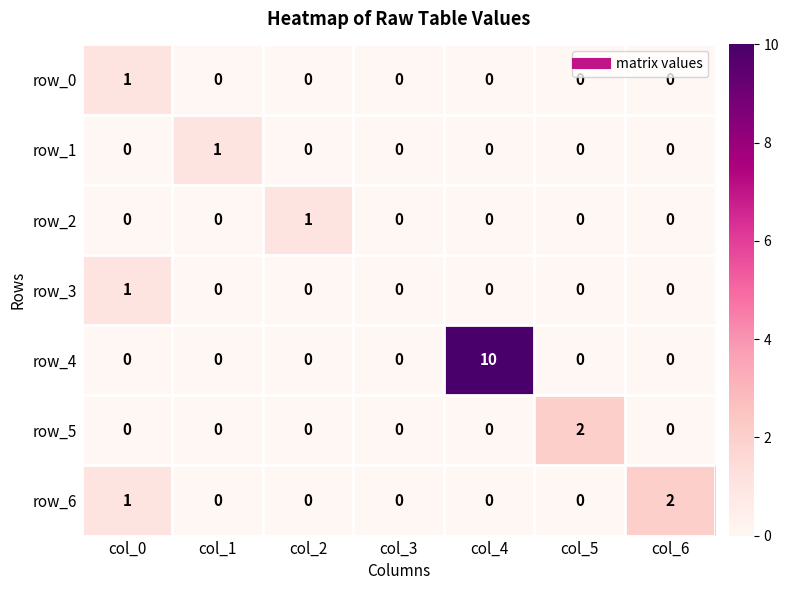

Between col_3 and col_4, which series saw the biggest shift?

row_4